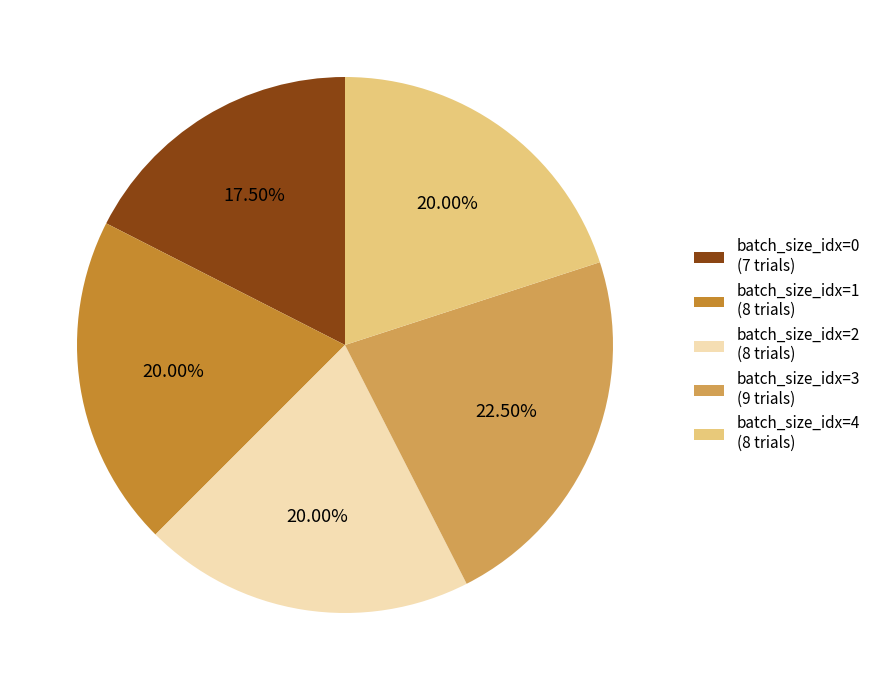

Count the number of slices in the pie.

5